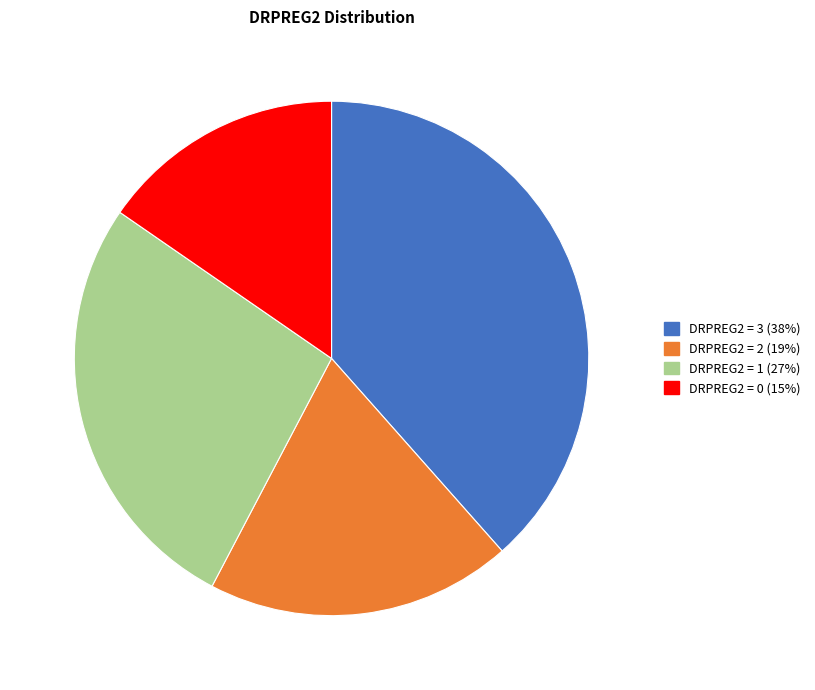

Is there any slice that represents more than half of the pie?

No